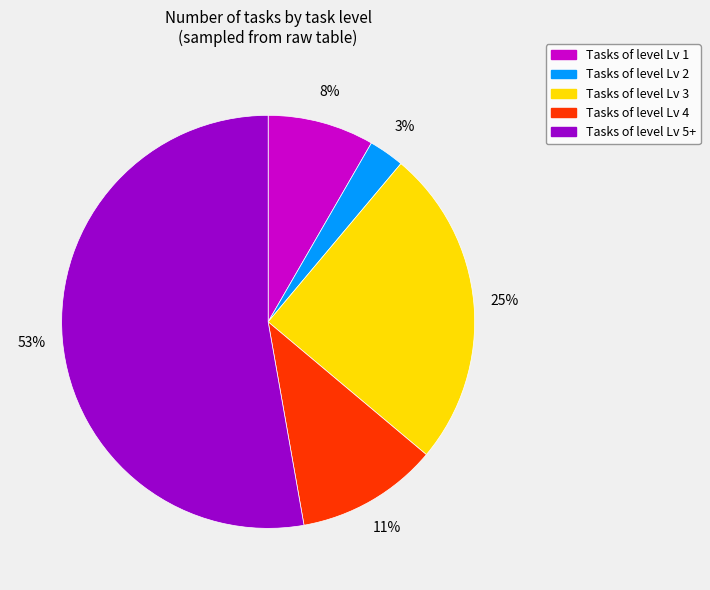

To the nearest percent, what is the average slice percentage?

20%